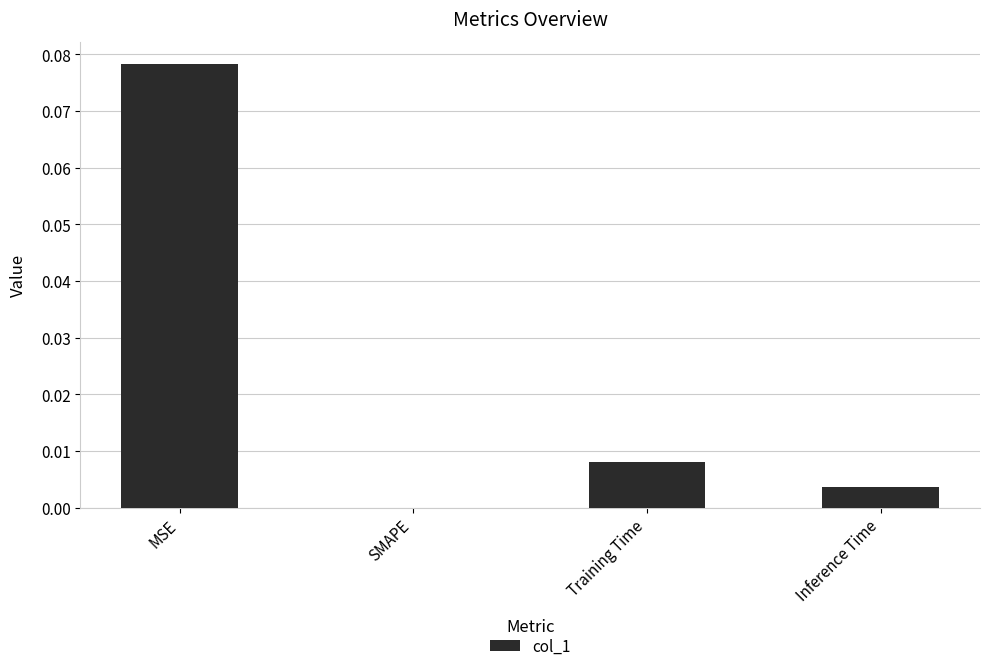

The value at Inference Time is 0.0. True or false?

True